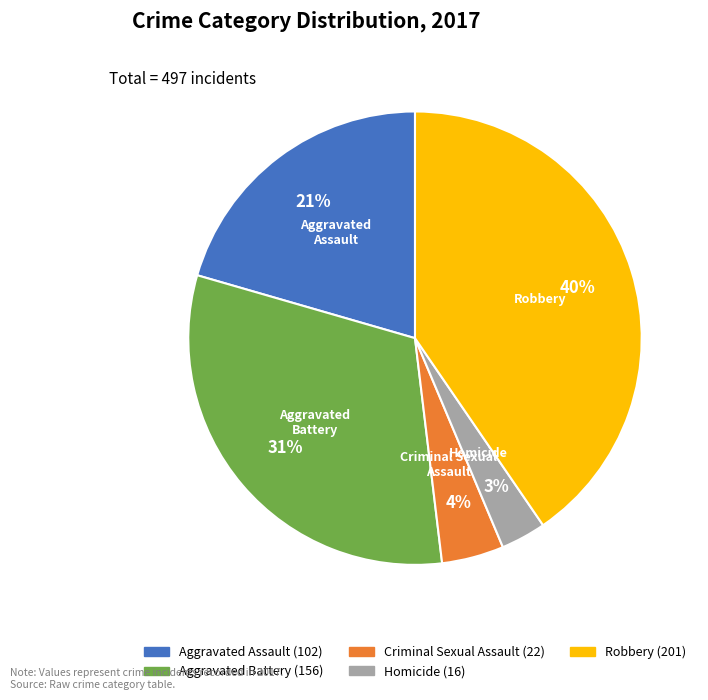

How many slices are in this pie chart?

5